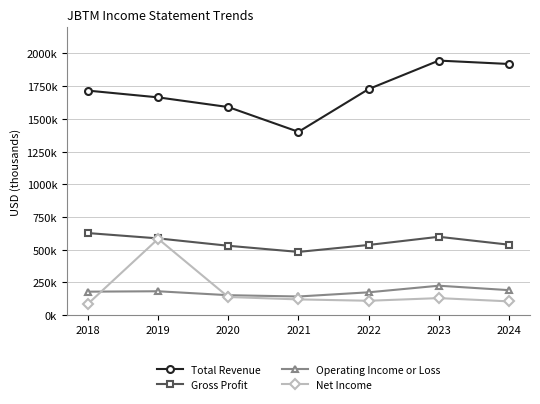

What is the approximate value of Net Income at 2020, to the nearest 10?

137400